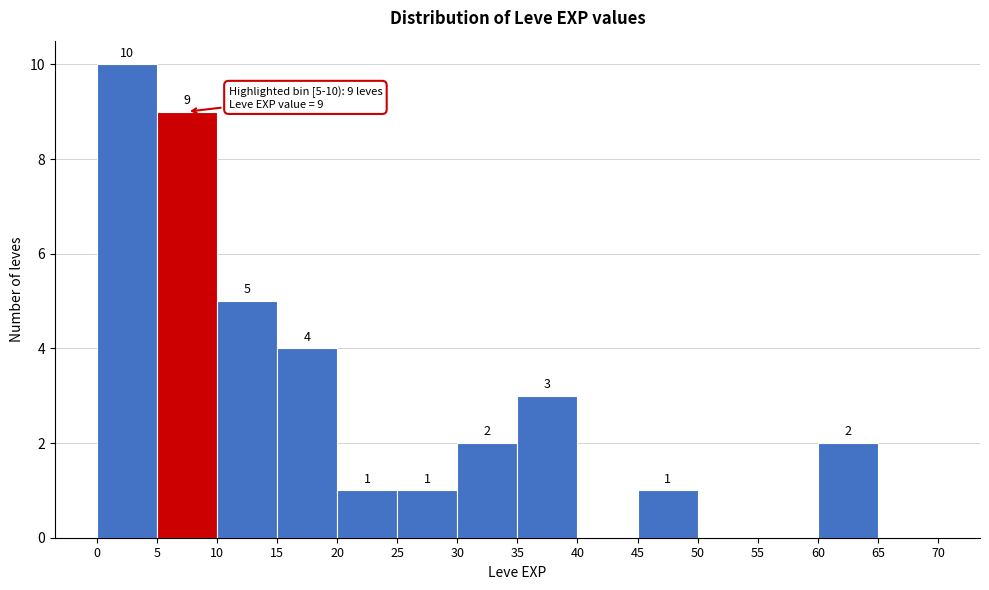

Which range on the x-axis has the tallest bar?

0 to 5